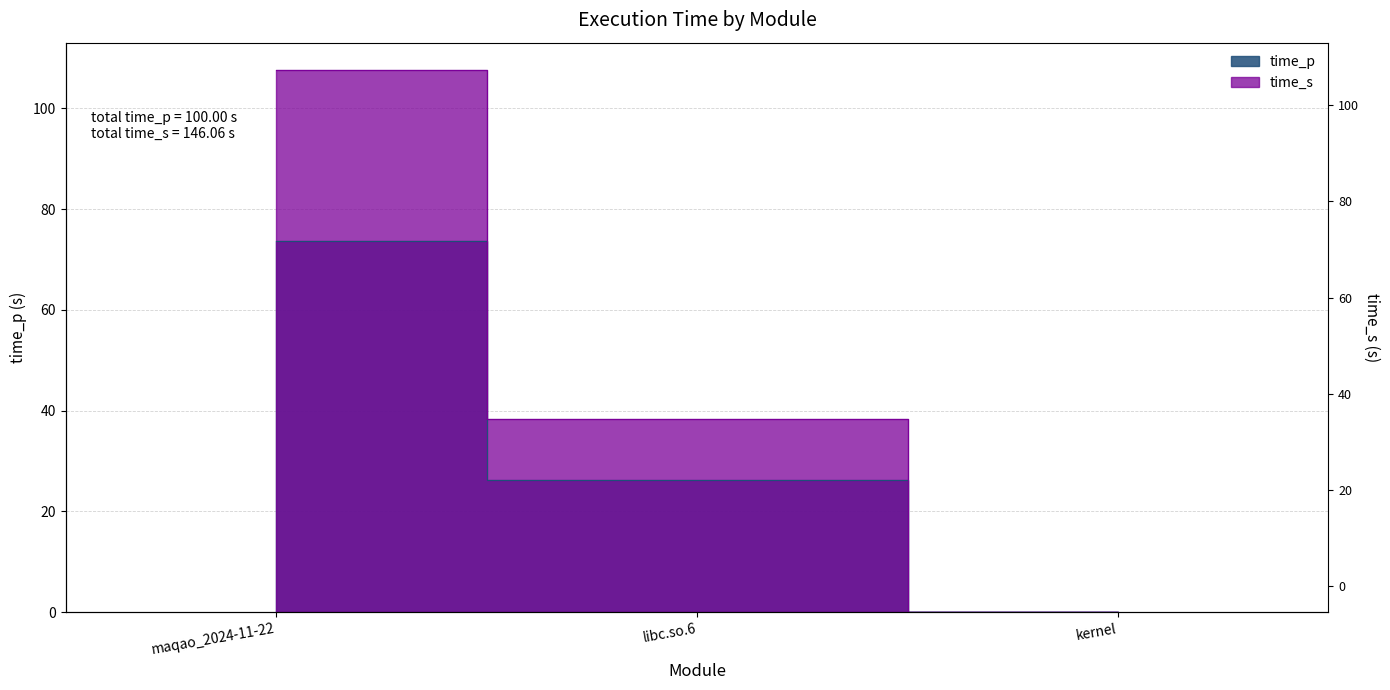

Reading right to left, list all the values displayed in this chart.

time_p: 0.1	26.3	73.7
time_s: 0.1	38.4	107.6